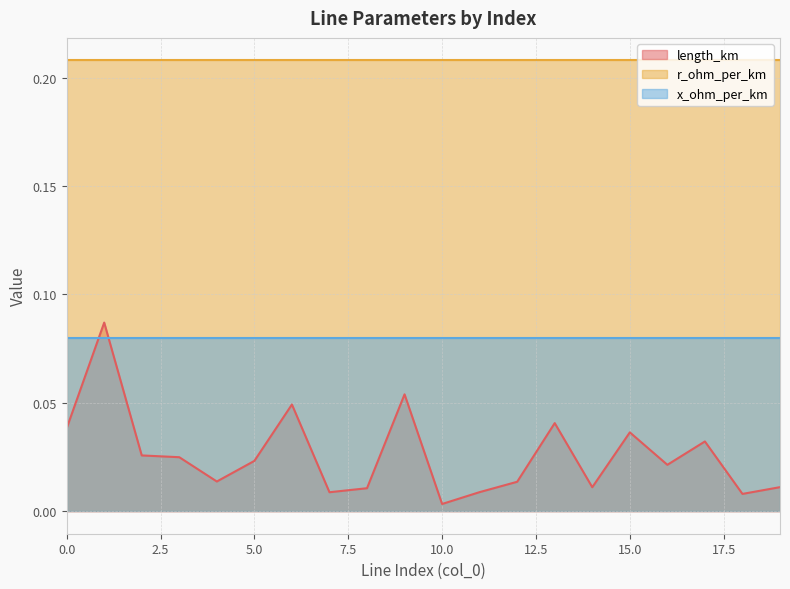

What is the greatest value displayed?

0.2